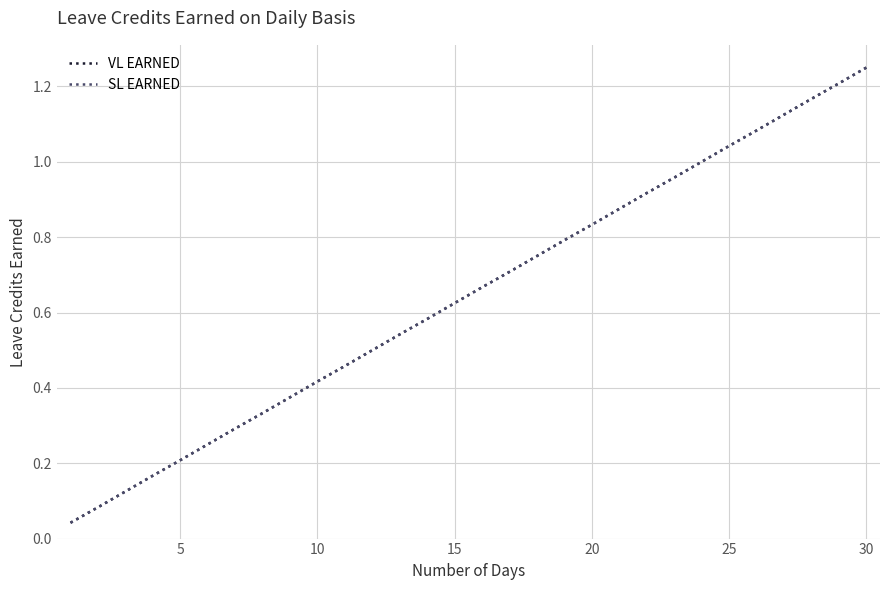

What is the sum of all VL EARNED values?

19.4